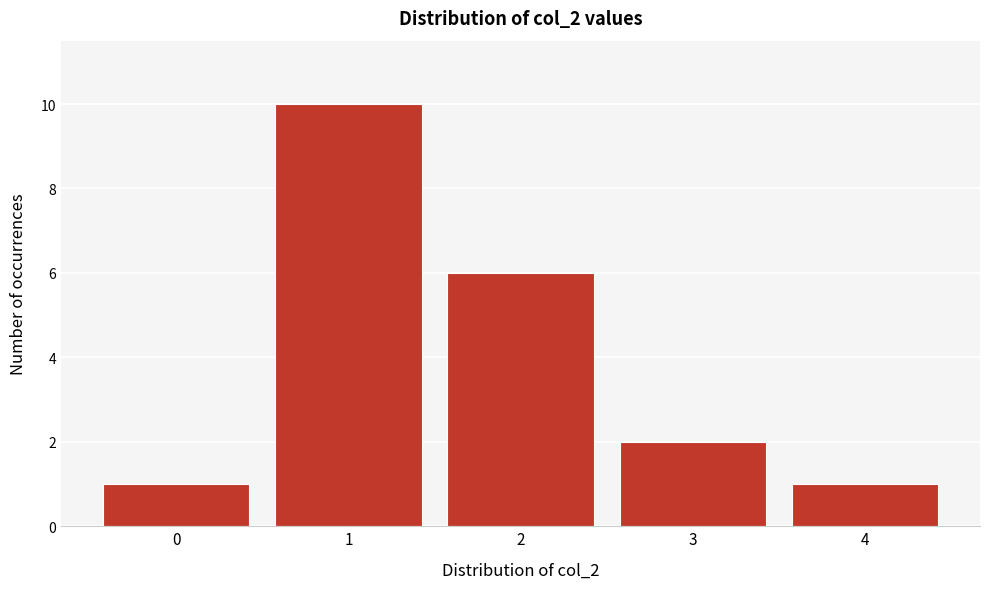

Reading left to right, extract all data points from this chart.

0=1	1=10	2=6	3=2	4=1